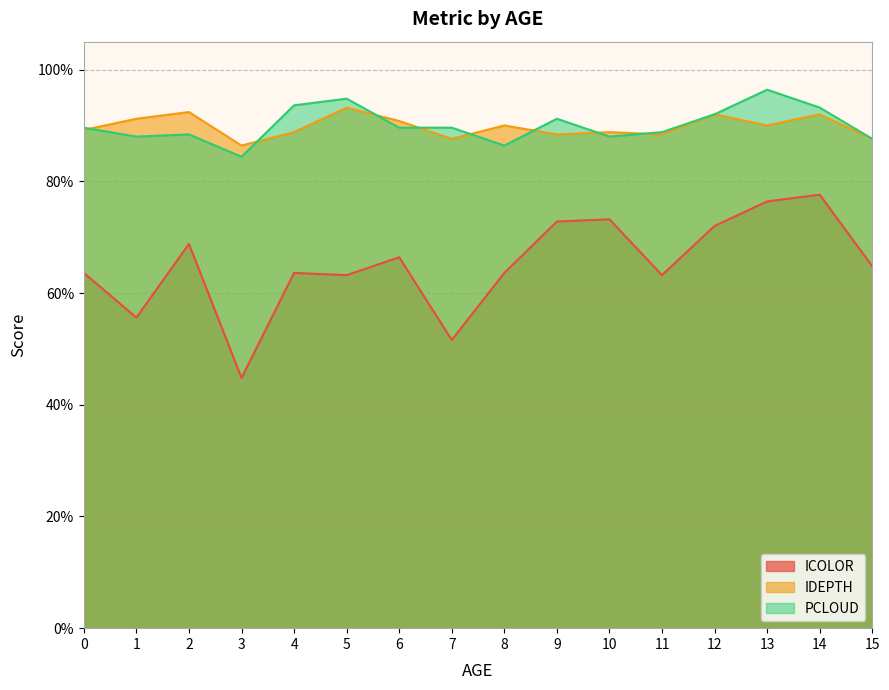

How many lines are shown in the chart?

3